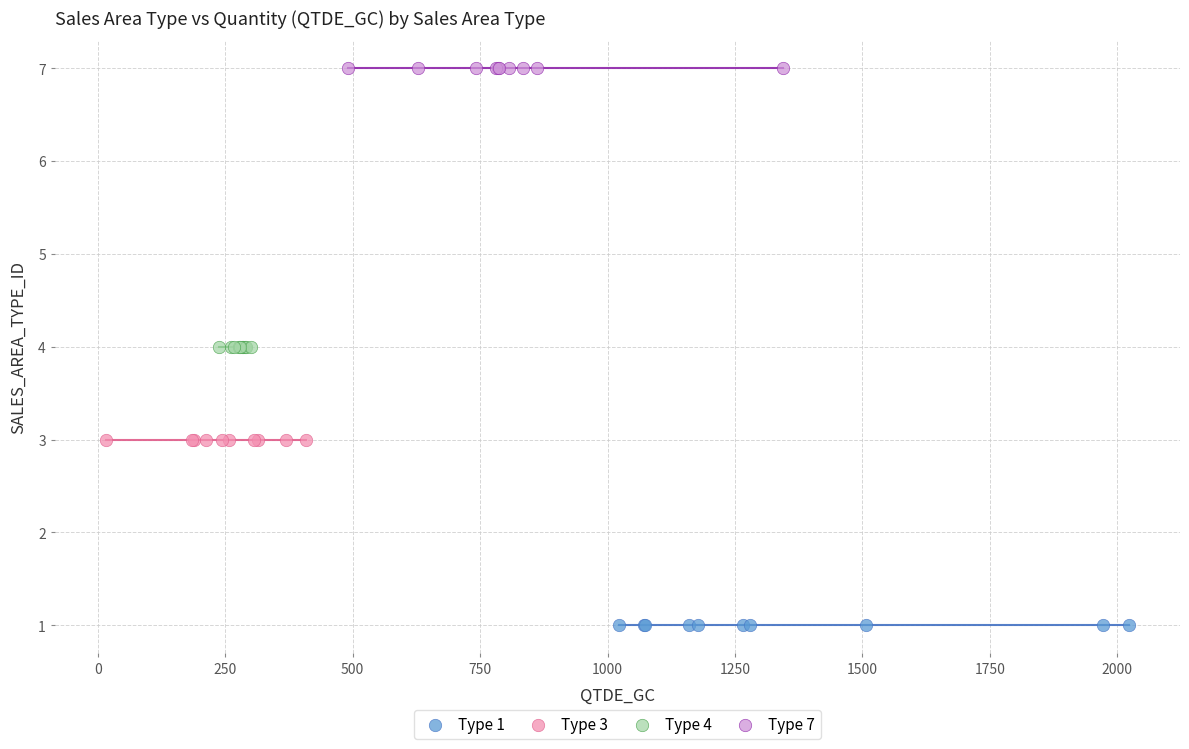

Which series reaches the maximum Y coordinate?

Type 7